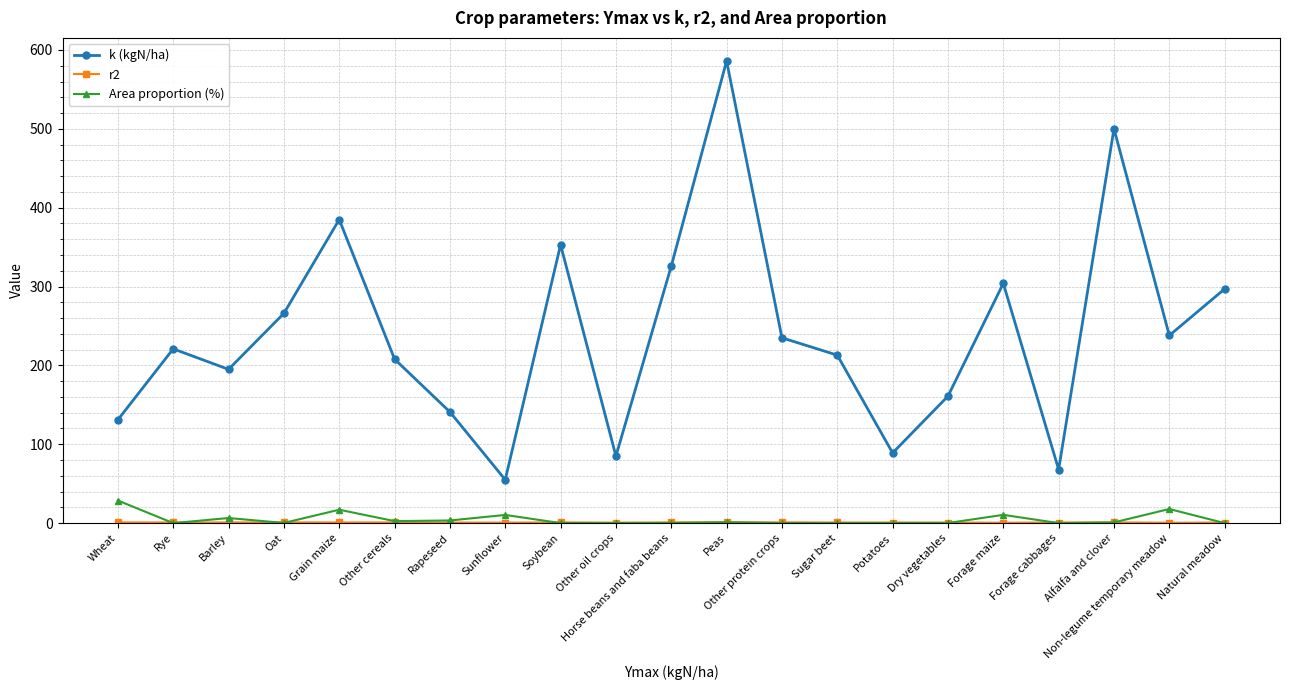

In Area proportion (%), how many points are higher than both neighbors (excluding endpoints)?

6